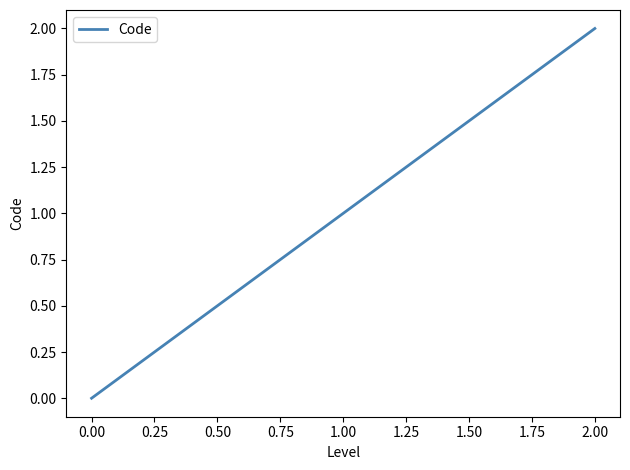

How many lines are shown in the chart?

1